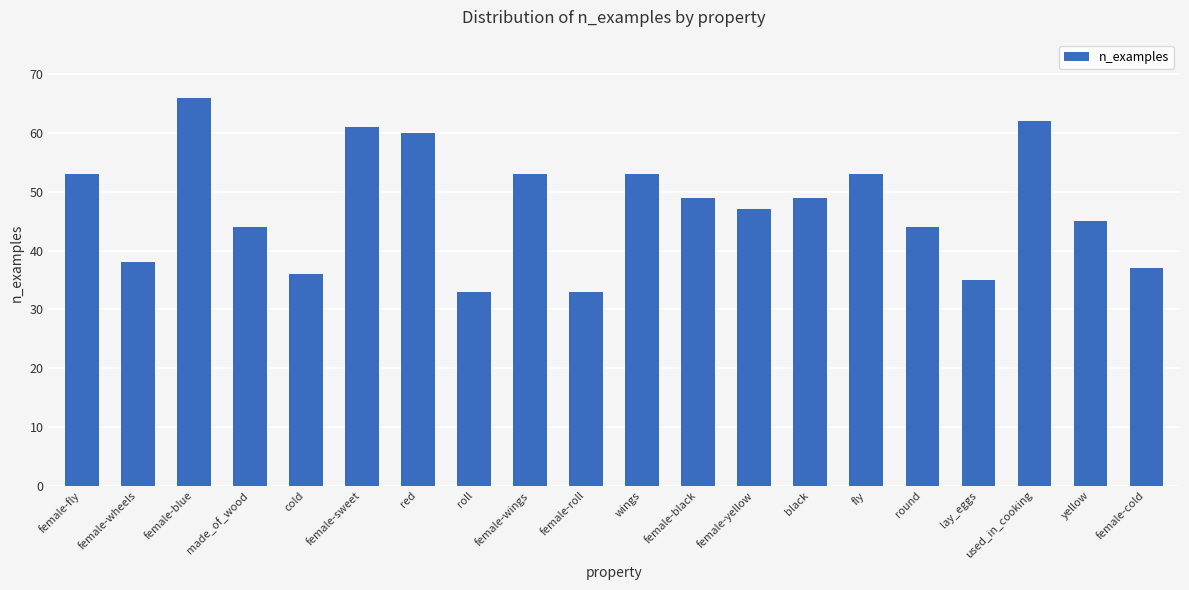

What is the sum of the values at female-yellow and cold?

83